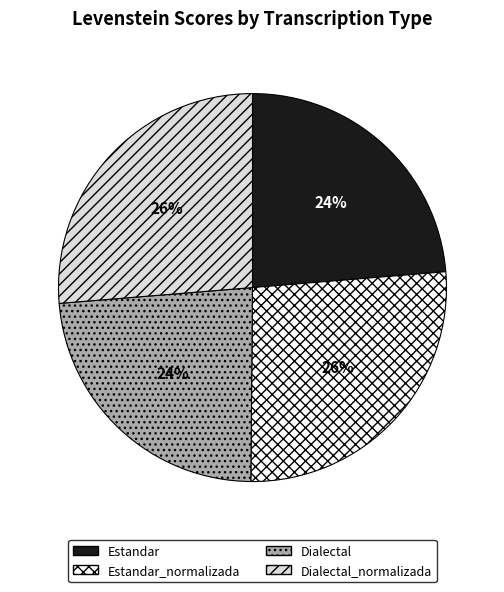

To the nearest percent, what is the average slice percentage?

25%